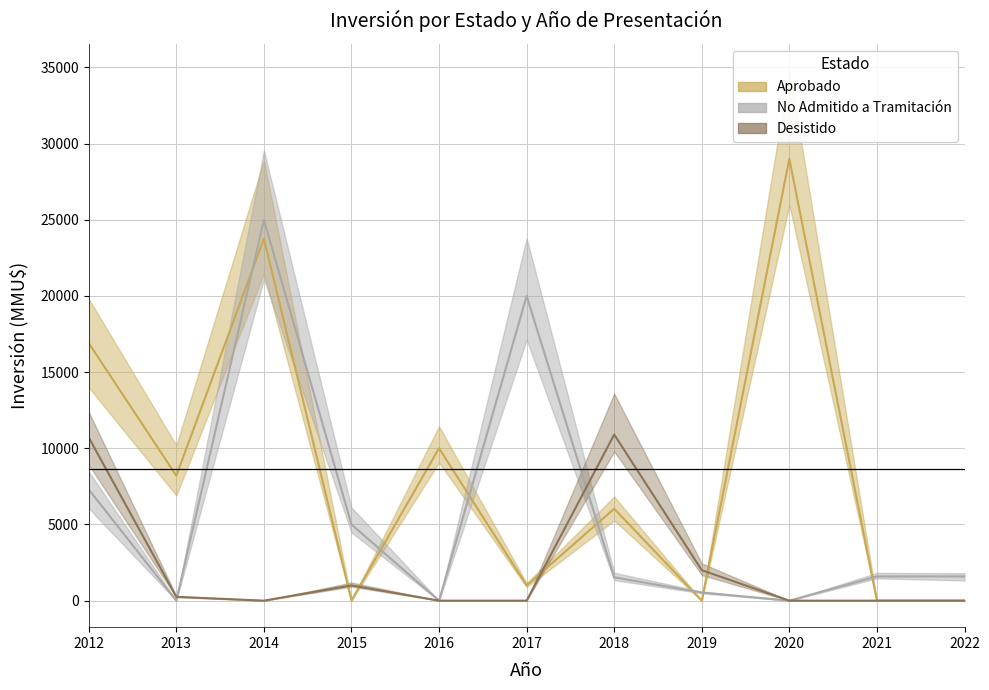

Rank the series at 2013-05 from highest to lowest value.

Aprobado, No Admitido a Tramitación, Desistido